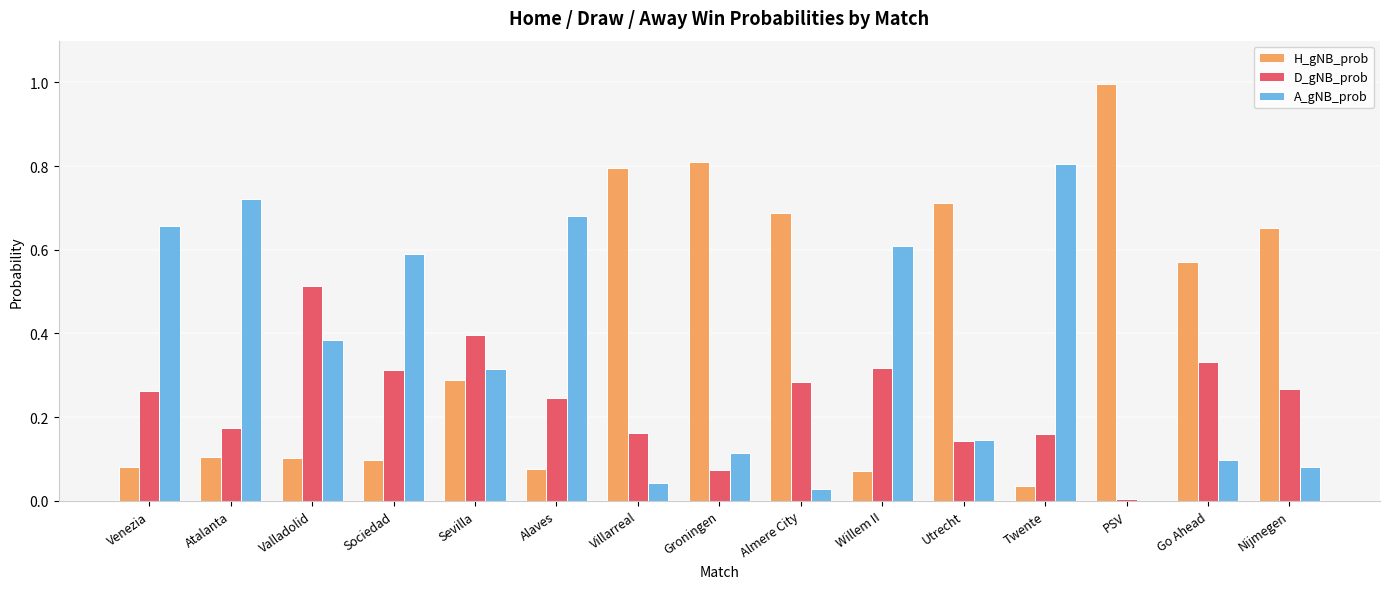

What is the sum of all D_gNB_prob values?

3.6